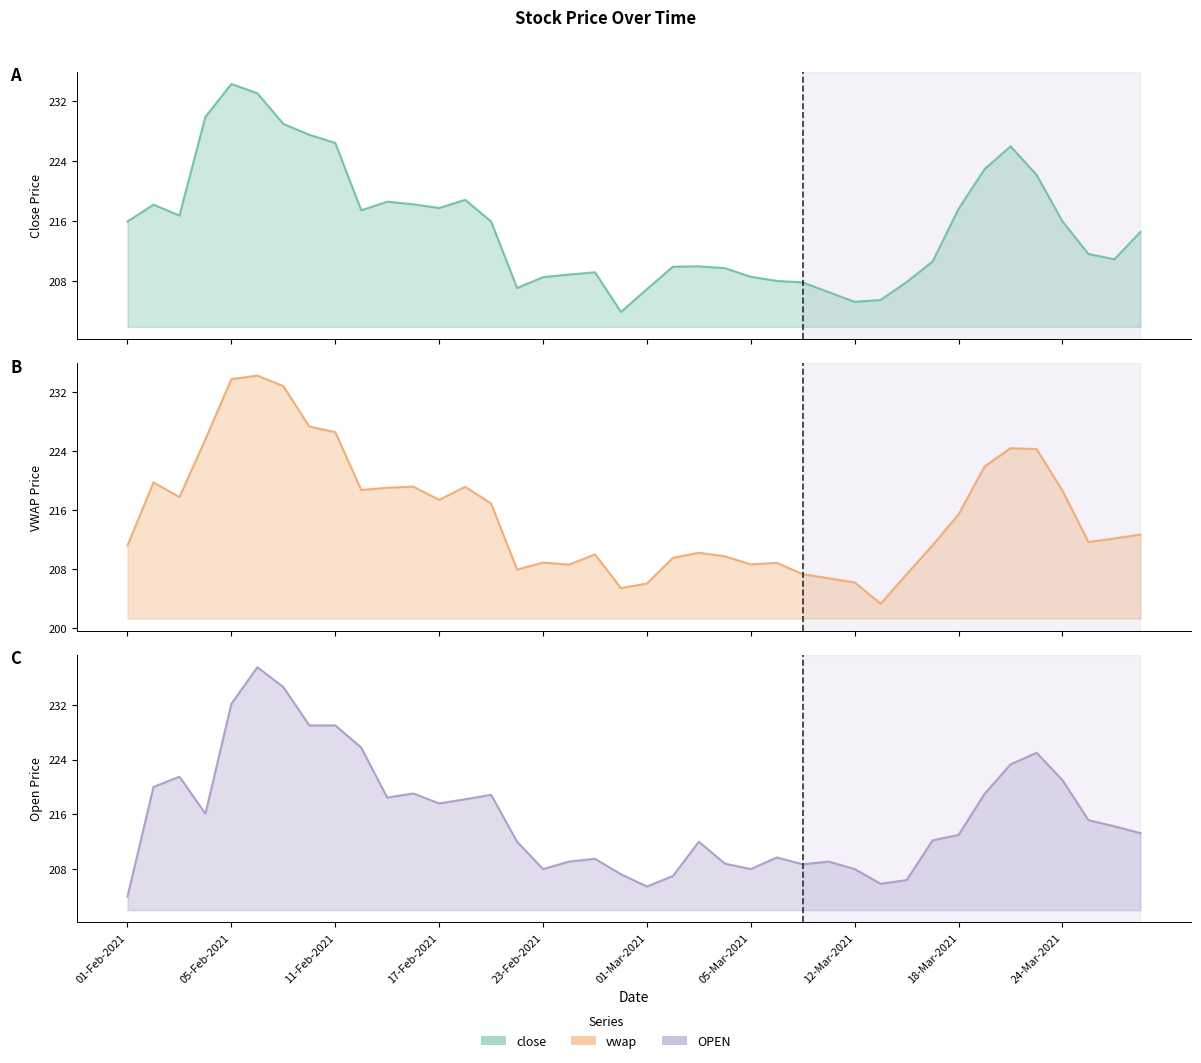

Read the OPEN line value at 23-Feb-2021.

208.0